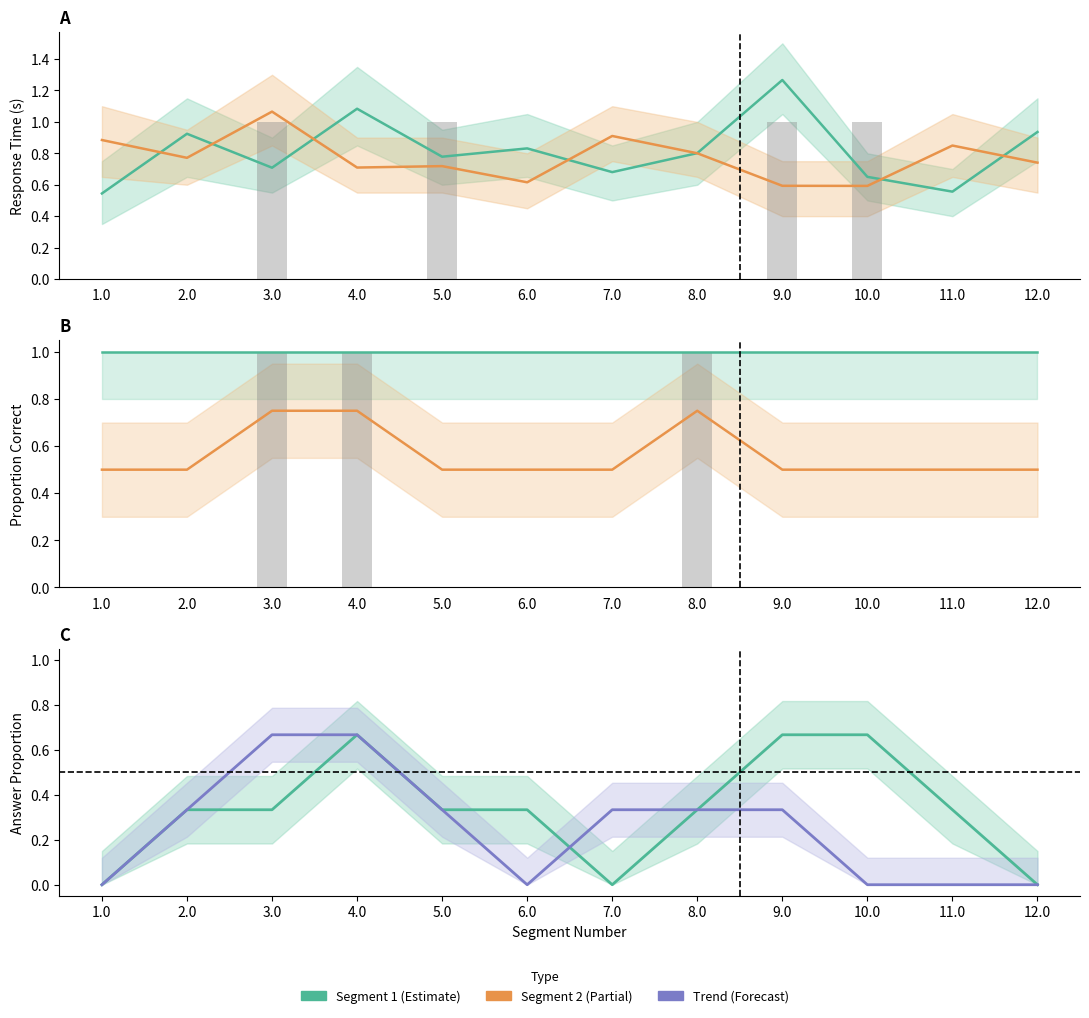

What is the difference between the rt_segment2 values at 1.0 and 5.0?

0.2